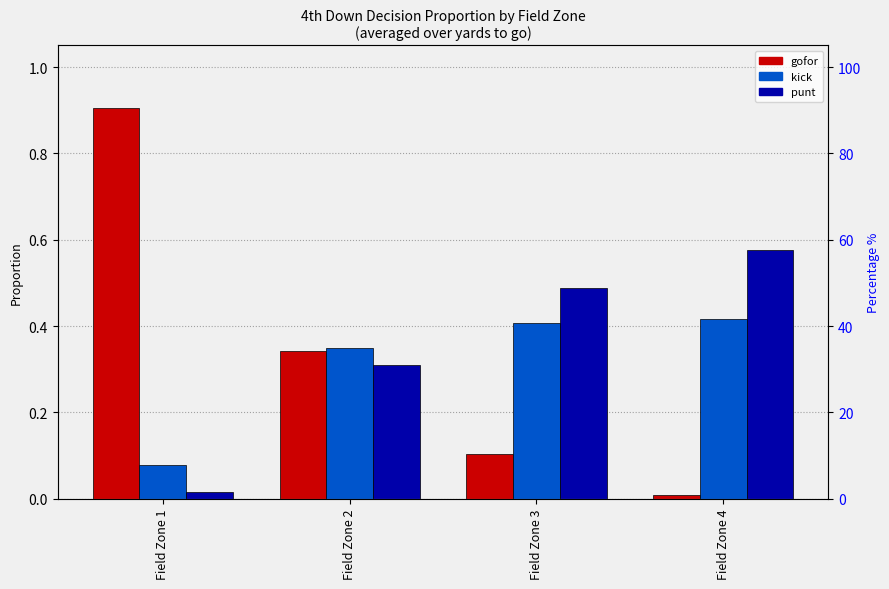

At how many categories does at least one series exceed 0?

4